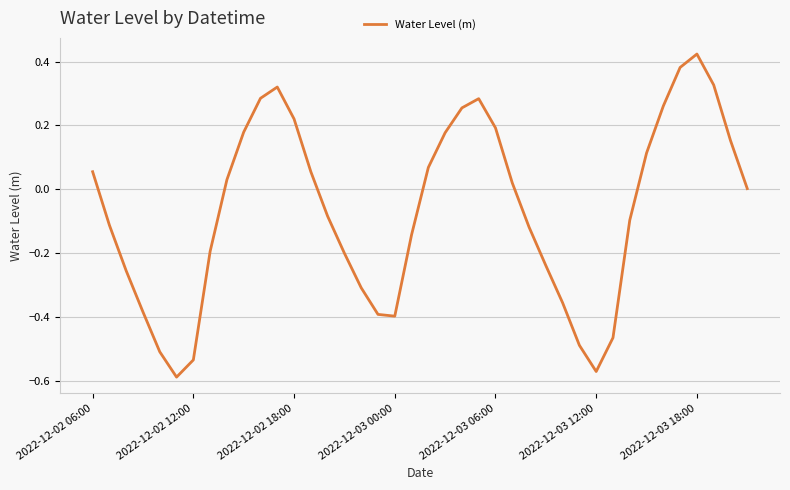

How many lines are shown in the chart?

1